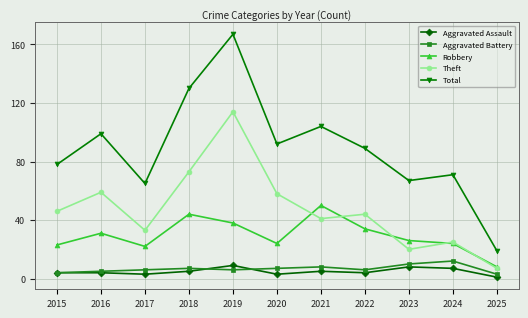

Which series changed the most between 2019 and 2023?

Total